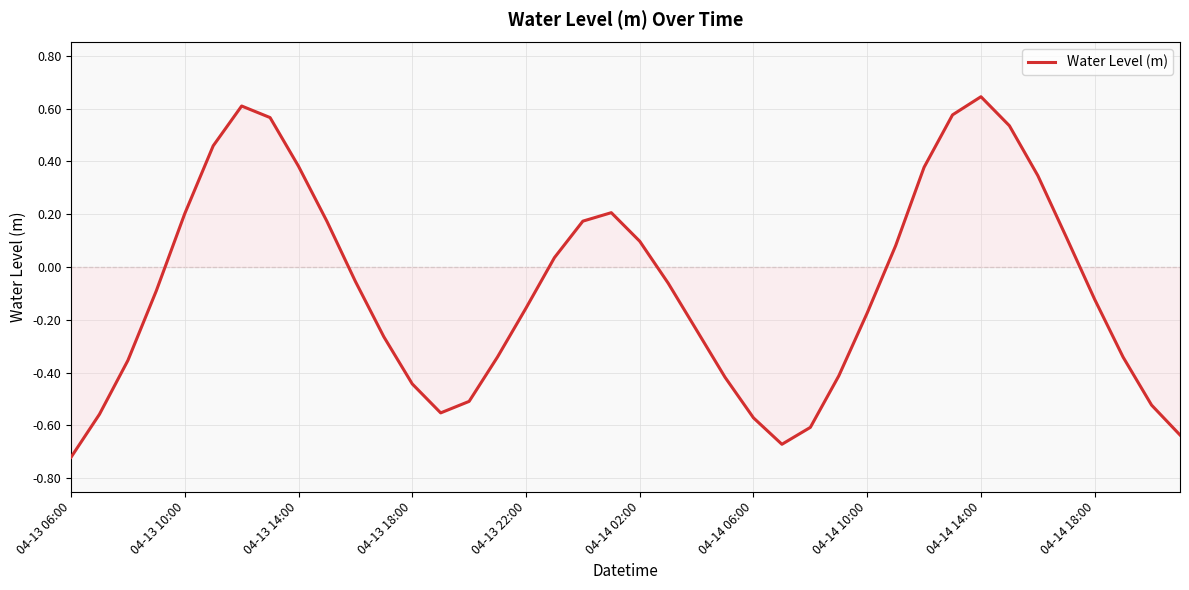

What is the difference between the maximum and minimum values?

1.4